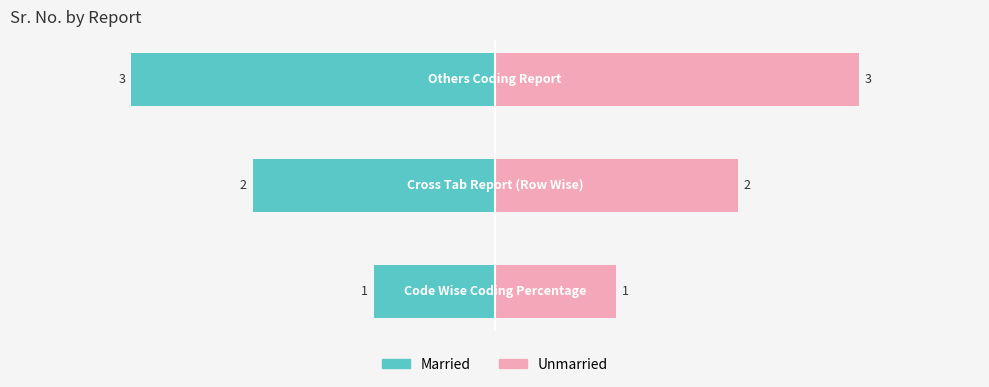

Is the value of Married at −2 greater than the value of Unmarried at −3?

No